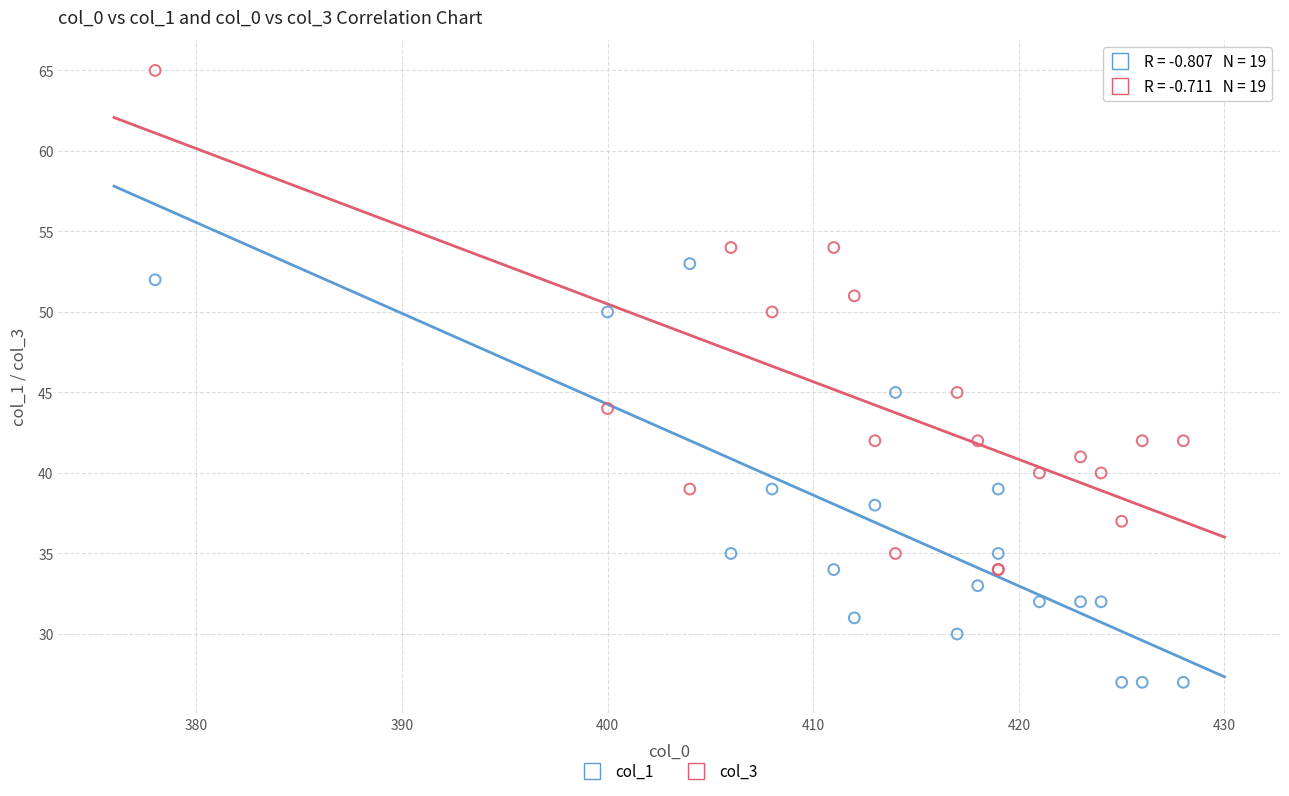

Which series contains the highest Y value?

col_3